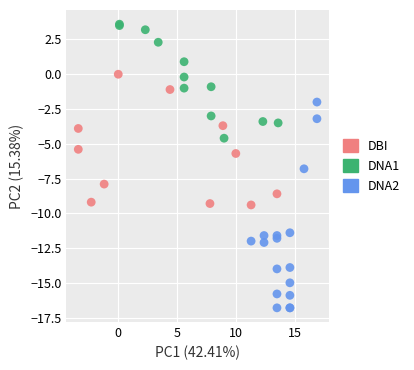

Which series reaches the minimum Y coordinate?

DNA2